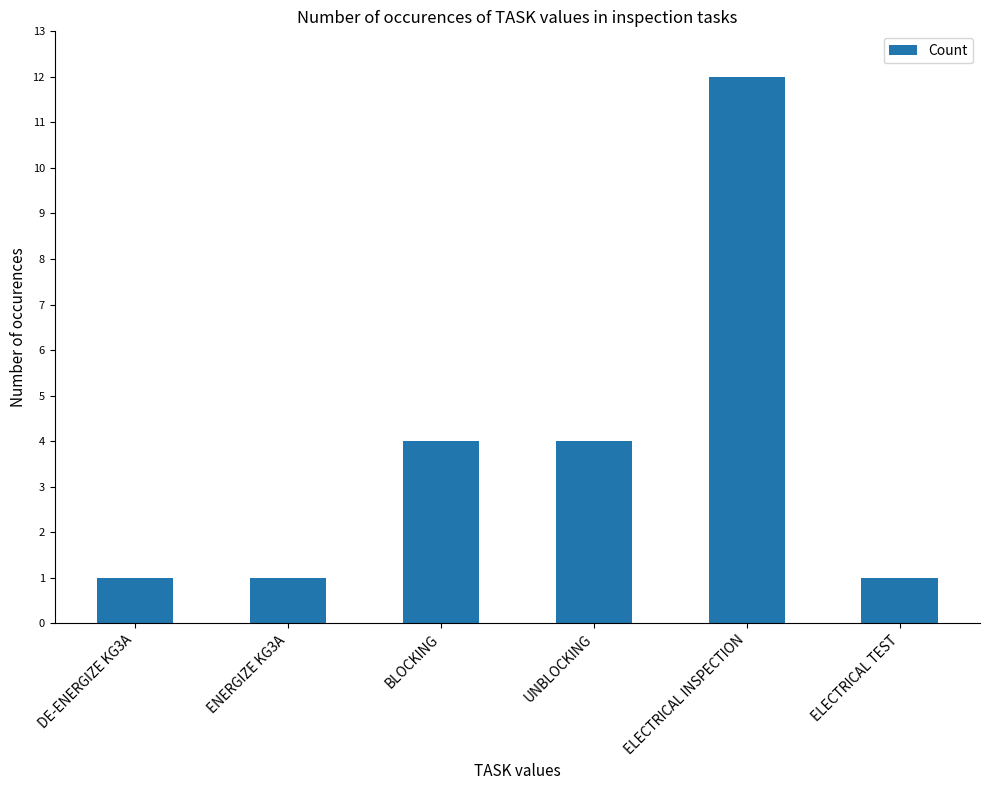

How many distinct data groups are displayed?

1